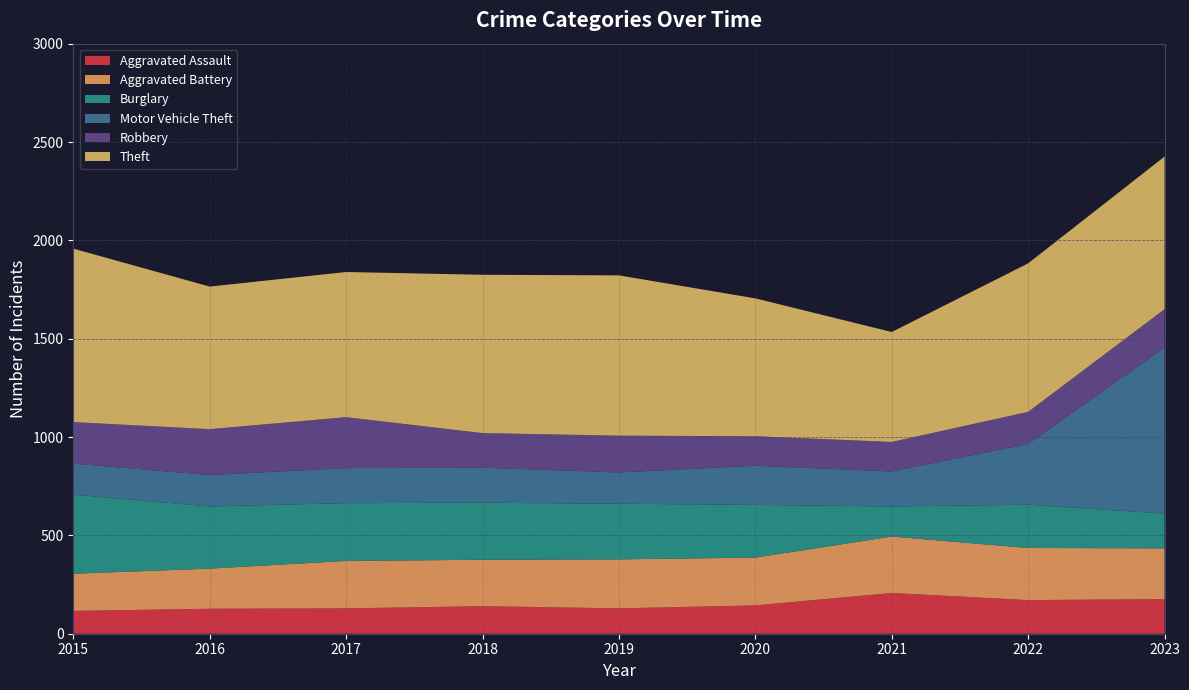

Reading left to right, list all the values displayed in this chart.

Aggravated Assault: 116	127	129	140	129	144	207	171	176
Aggravated Battery: 189	204	241	236	249	243	287	265	258
Burglary: 402	316	294	290	283	268	153	220	177
Motor Vehicle Theft: 158	160	178	178	159	199	178	309	844
Robbery: 211	233	259	176	187	150	150	163	195
Theft: 882	725	738	805	815	701	559	755	776